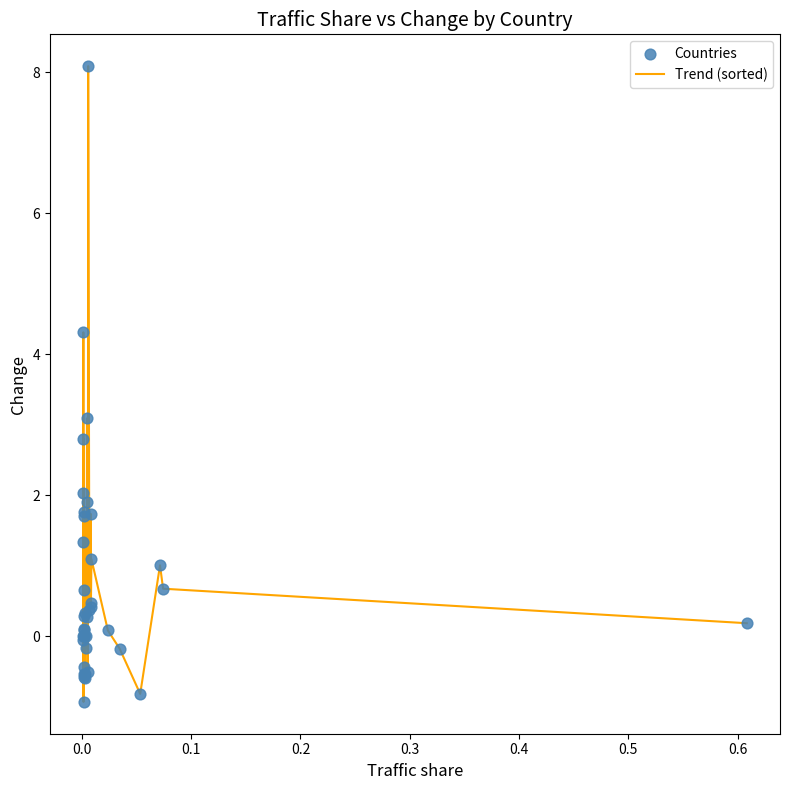

What is the difference between the maximum and minimum values?

9.0